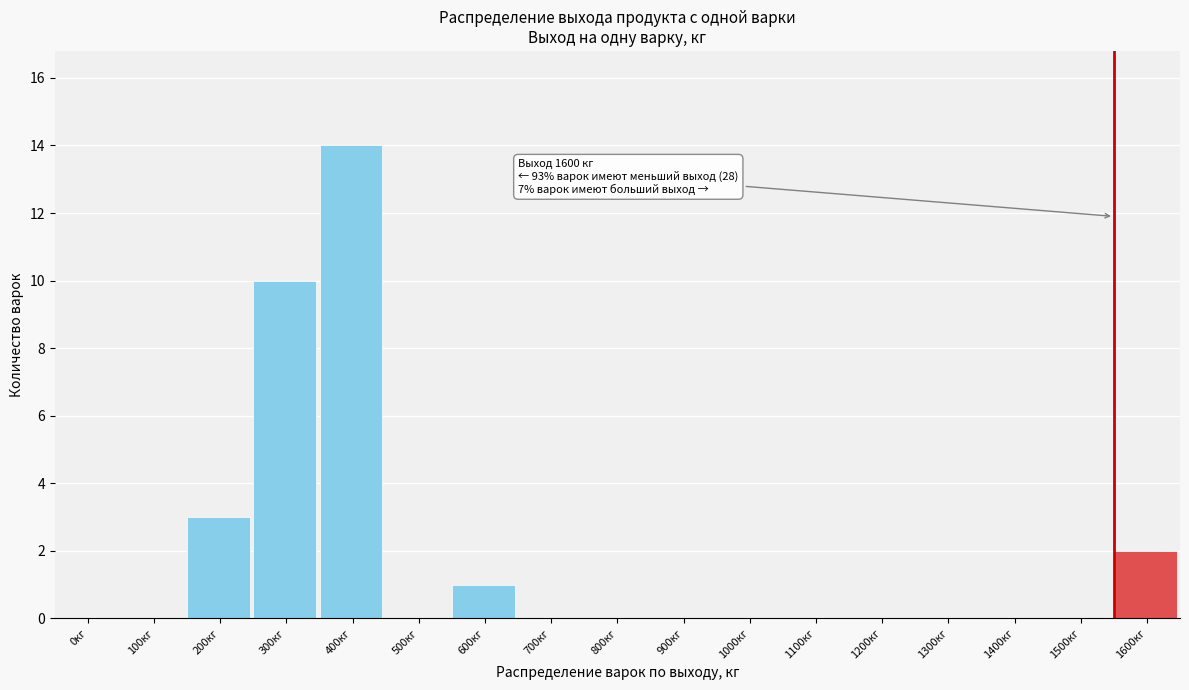

Reading right to left, what are all the values shown in this chart?

1600кг=2	1500кг=0	1400кг=0	1300кг=0	1200кг=0	1100кг=0	1000кг=0	900кг=0	800кг=0	700кг=0	600кг=1	500кг=0	400кг=14	300кг=10	200кг=3	100кг=0	0кг=0